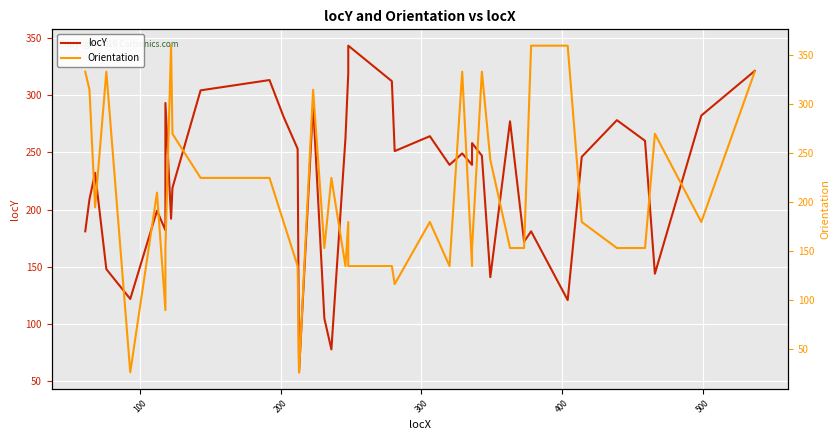

What is the average value of the Orientation series?

207.1